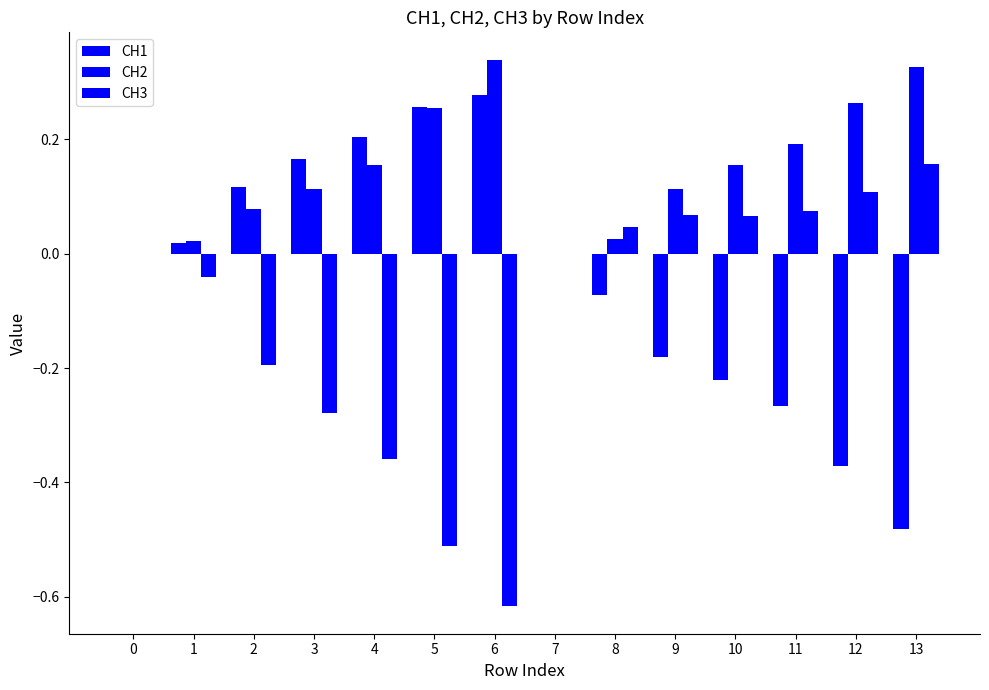

The CH2 series shows 0.0 at 7. True or false?

True